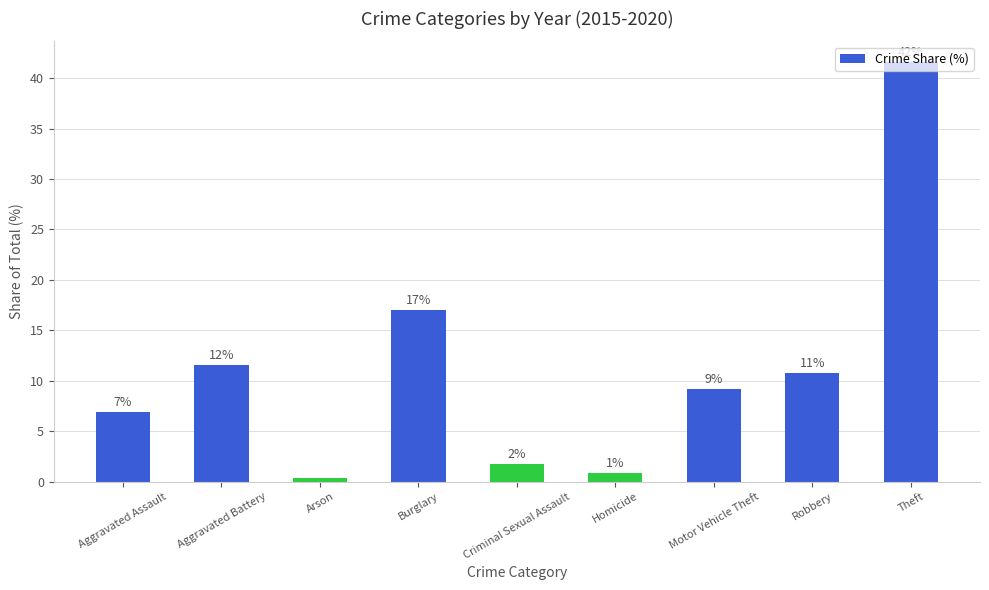

At which label is the value closest to 20?

Burglary